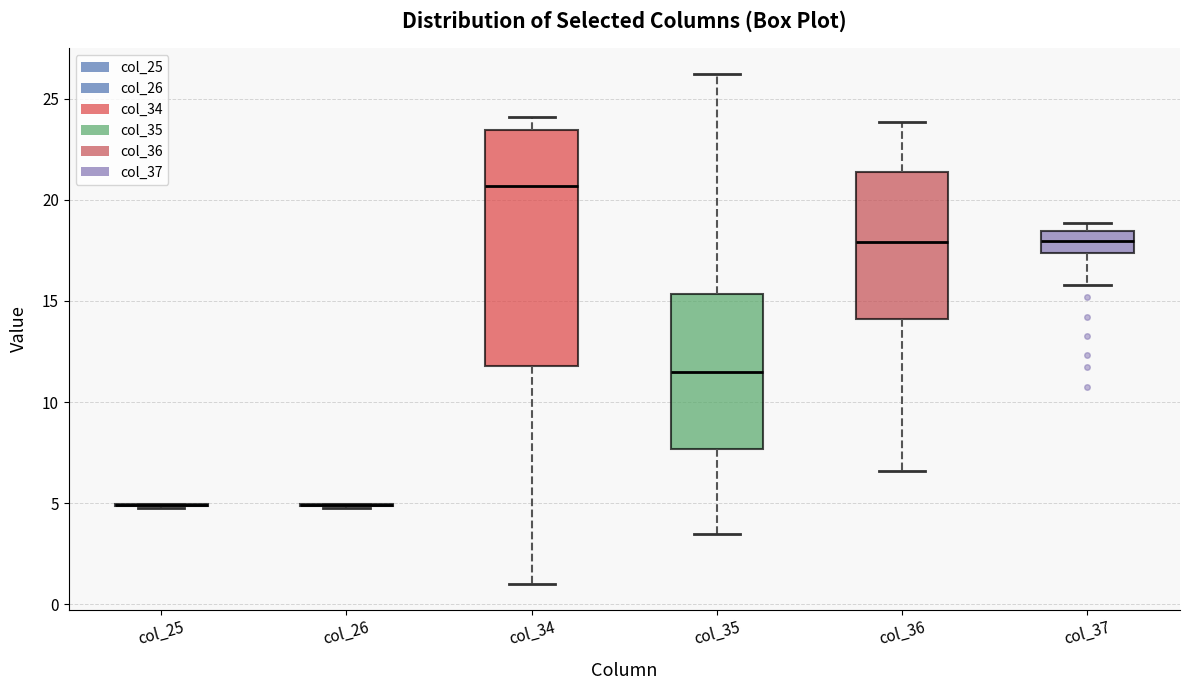

Where does the median line of the box for col_34 sit on the y-axis? The values are not printed on the chart, so give them approximately, as read against the axis.

20.5